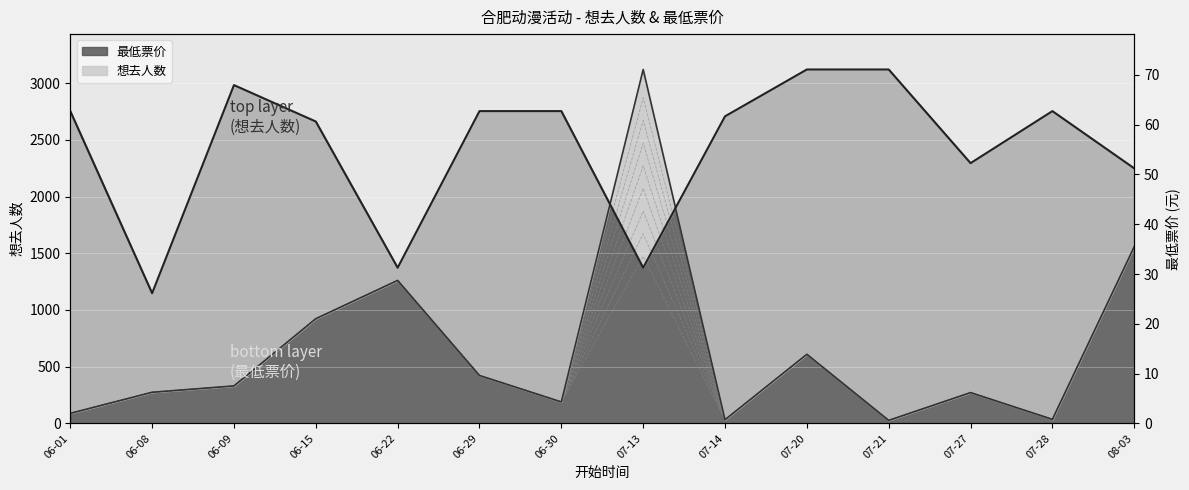

What is the difference between the highest and lowest values at 06-30?

2565.7